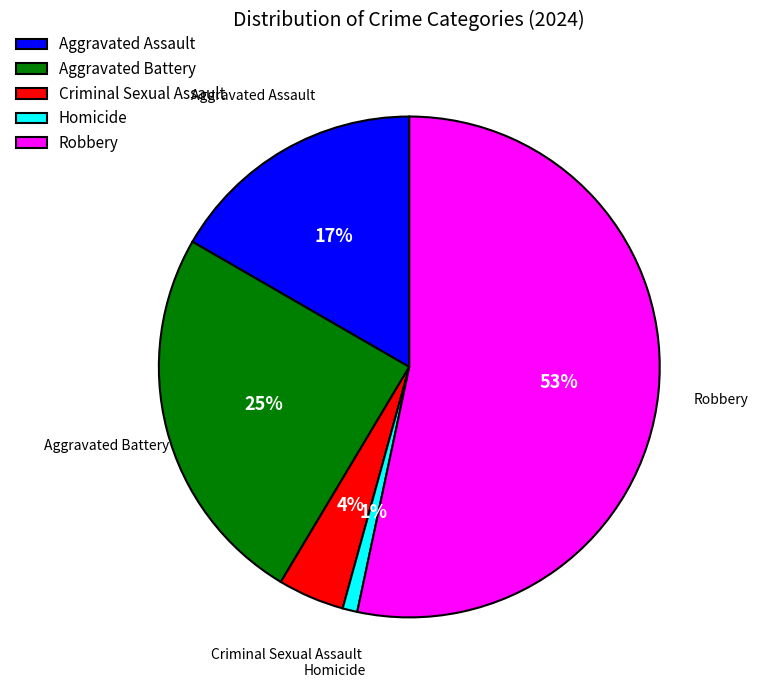

Count the number of slices in the pie.

5